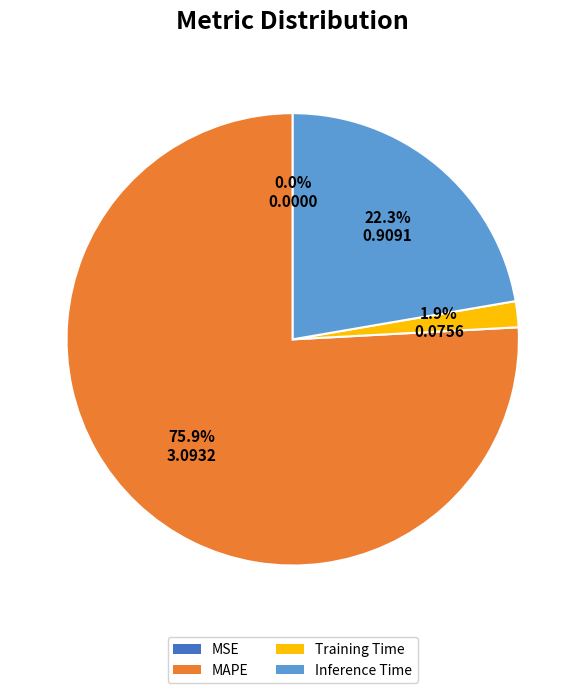

Is there a majority slice in this chart?

Yes